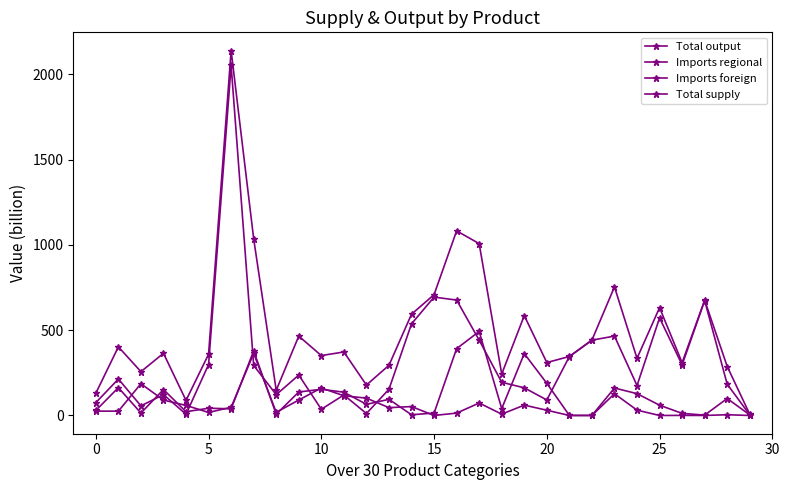

In Total output, how many points are higher than both neighbors (excluding endpoints)?

9